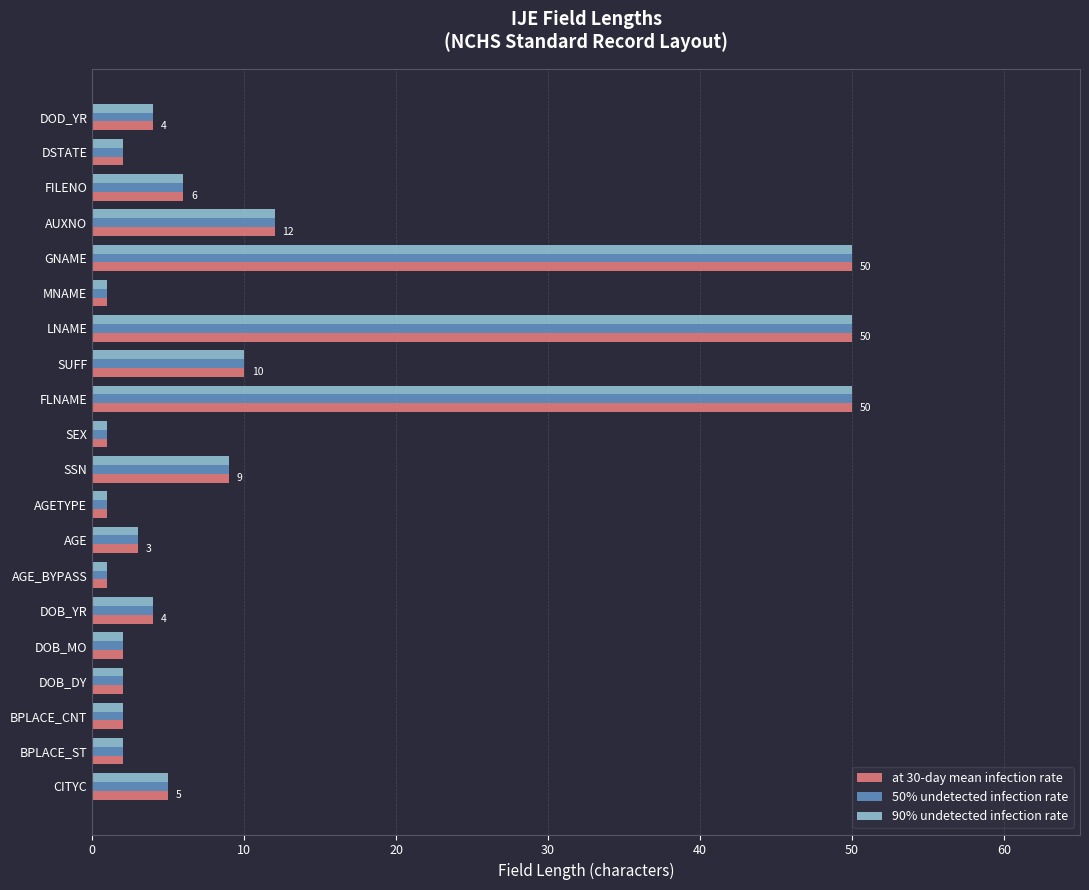

What is the difference between the maximum and minimum values in the 90% undetected infection rate series?

49